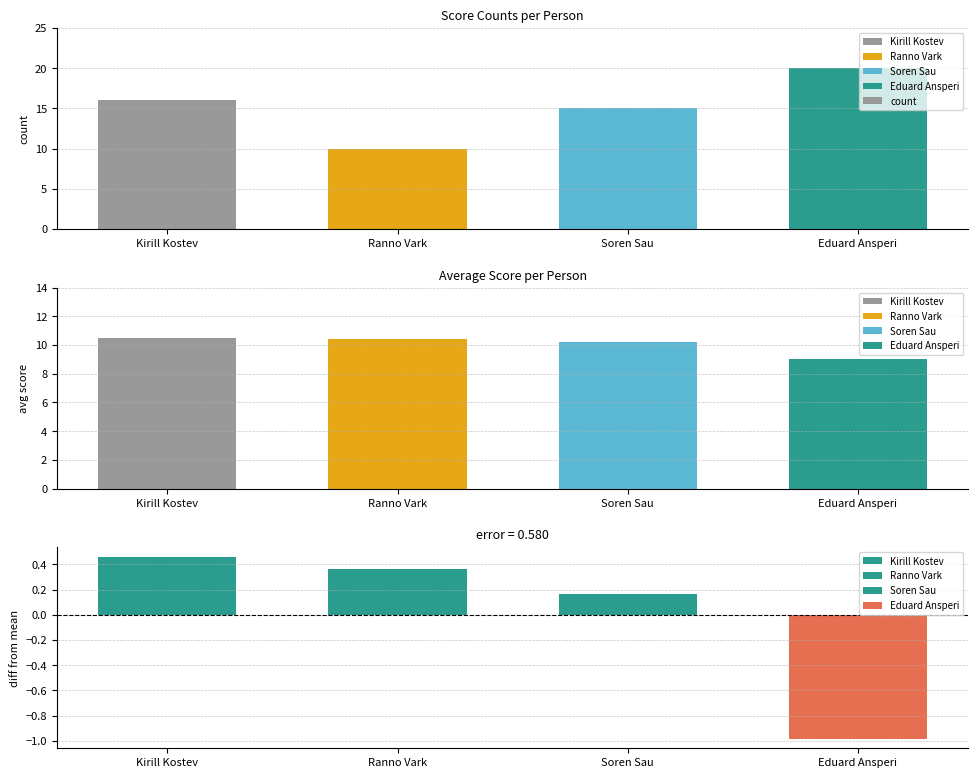

What is the ratio of the value at Kirill Kostev to the value at Ranno Vark?

1.6